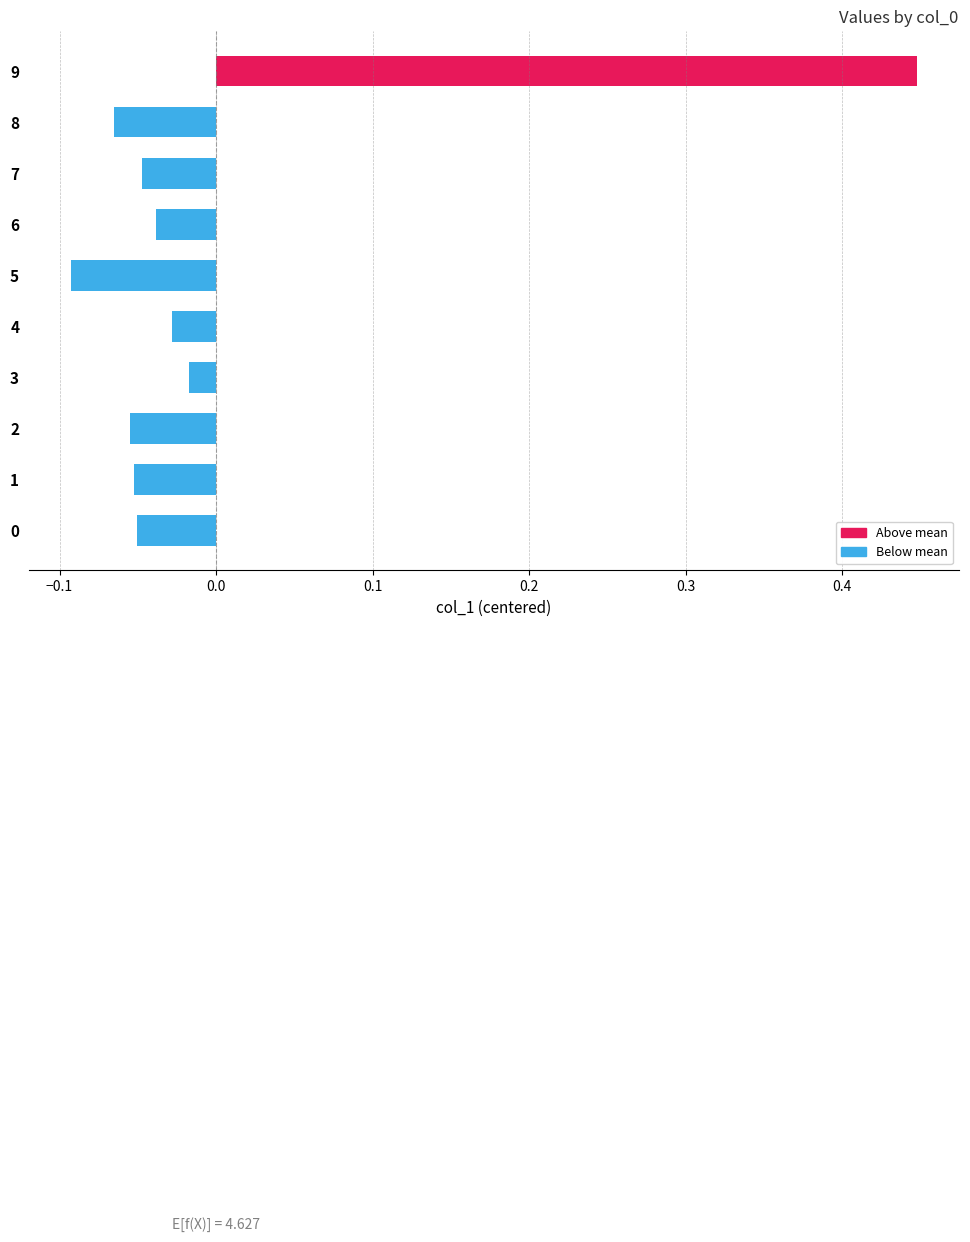

How many bars are there in total?

10